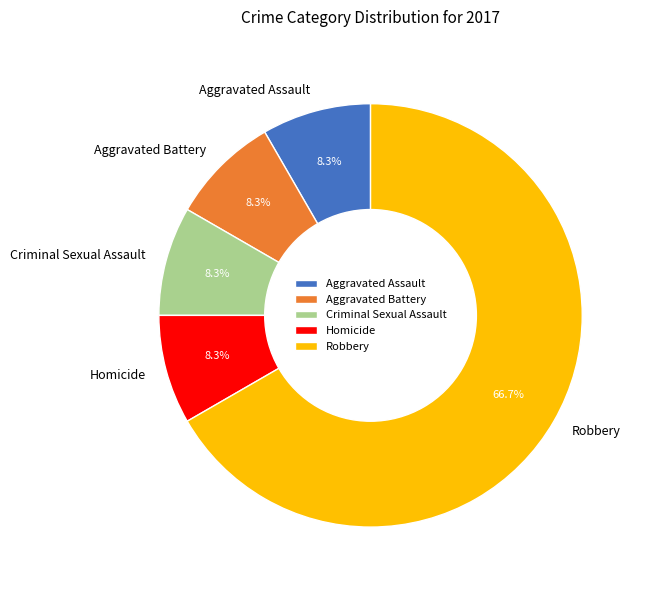

Does Robbery represent more than half of the total?

Yes